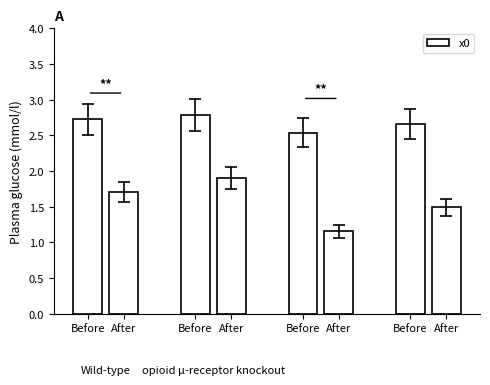

At which label is the value closest to 1?

After